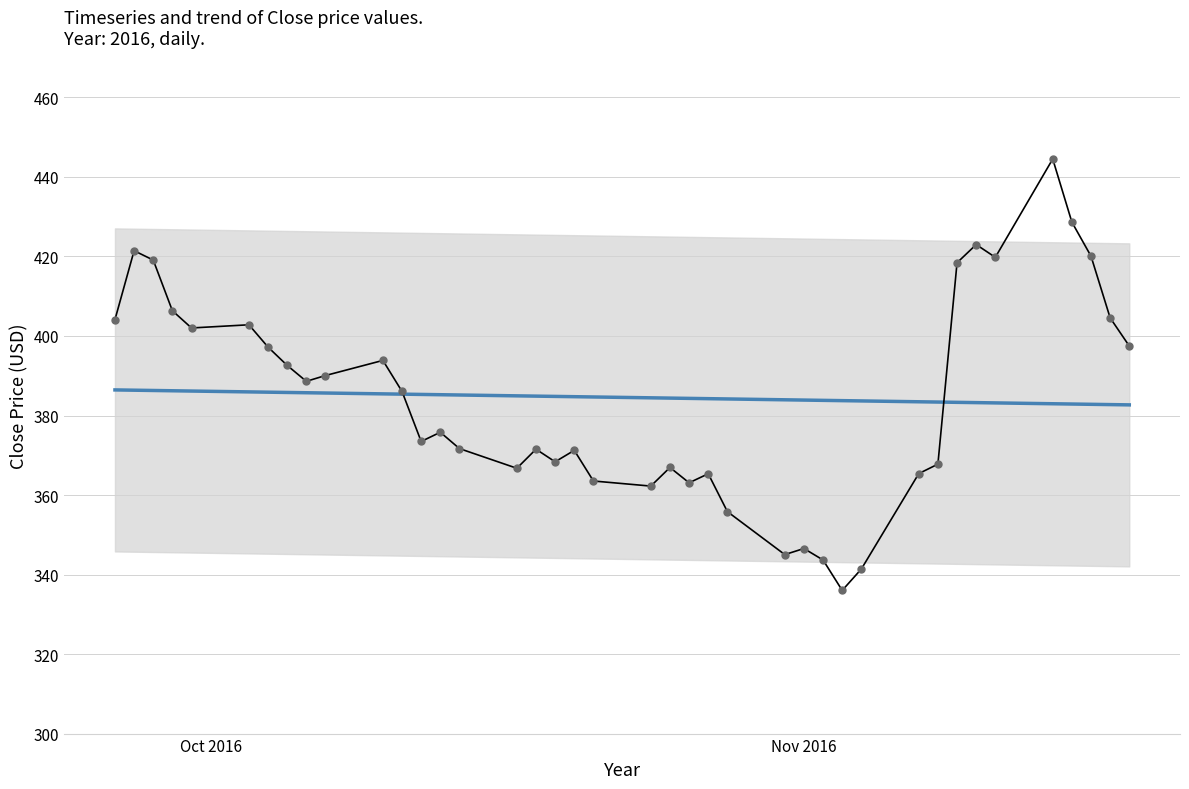

At how many categories does at least one series exceed 423?

2